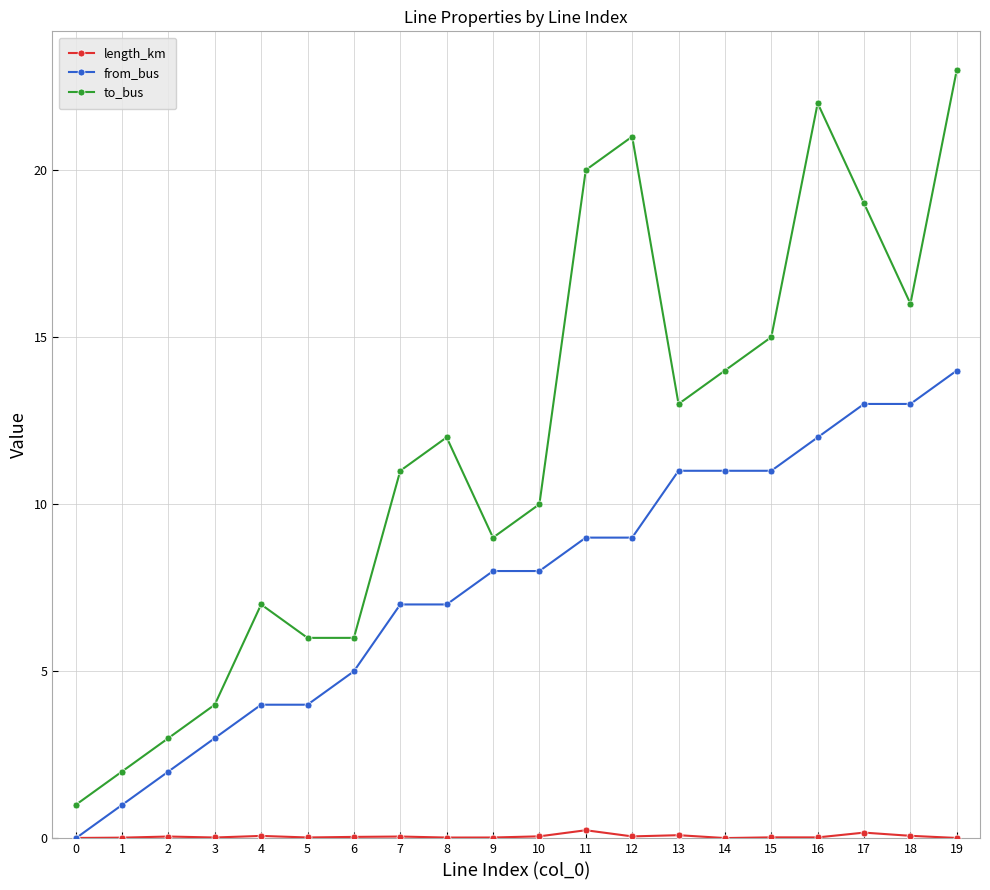

What are all the series names shown in the legend?

length_km, from_bus, to_bus